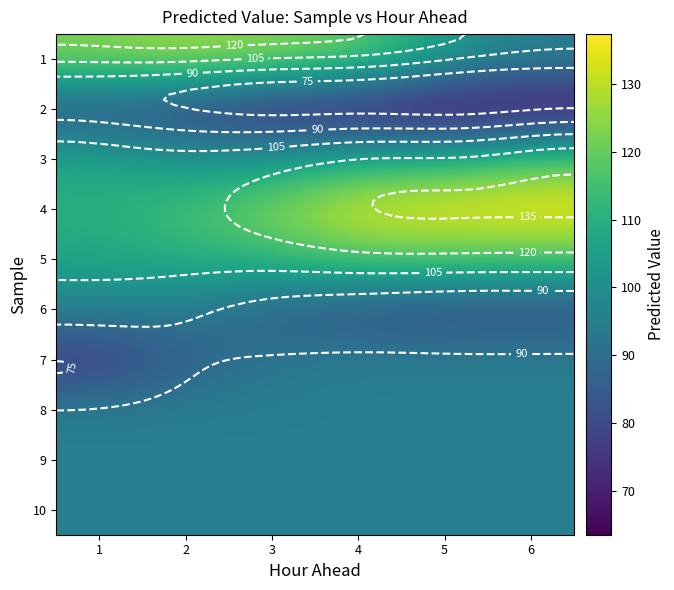

Which has a higher value, 4 or 2?

2